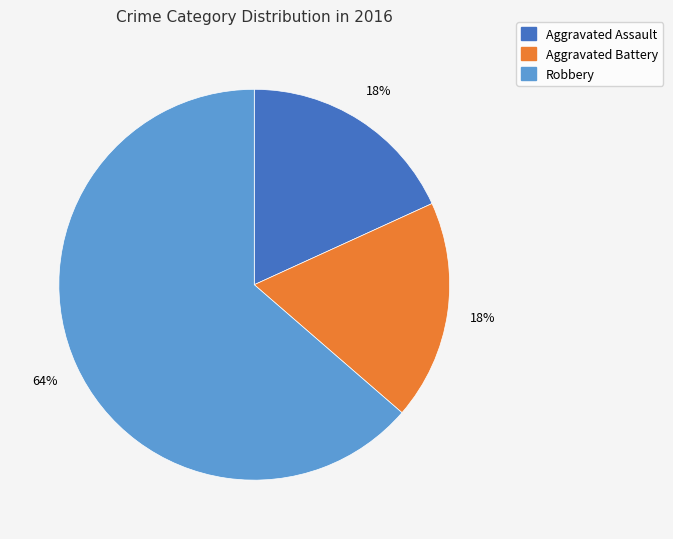

What is the largest slice in the pie chart?

Robbery